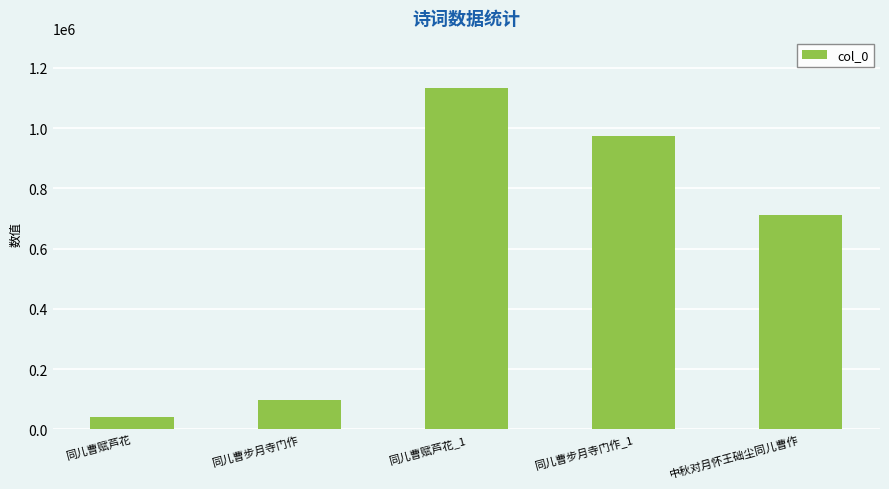

What is the average value?

591758